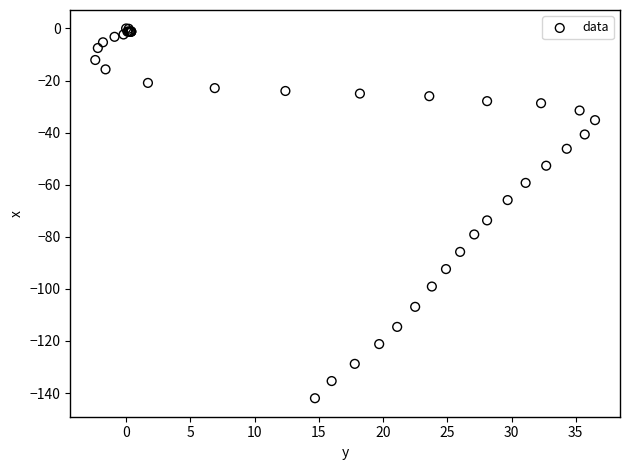

What Y value in the scatter plot is closest to -71?

-73.7